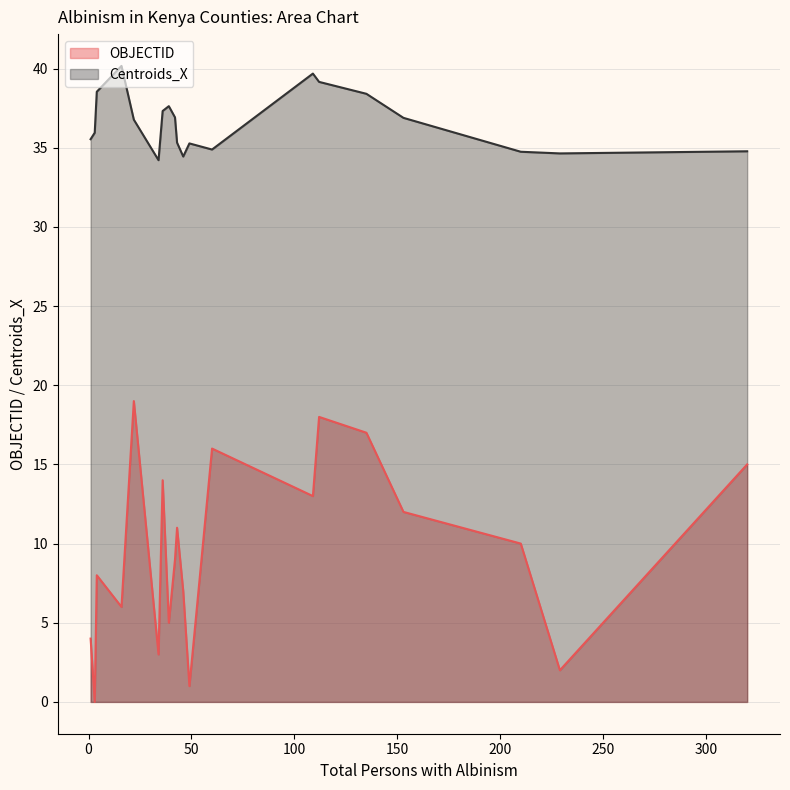

At Bungoma, list the series in order from largest to smallest.

Centroids_X, OBJECTID